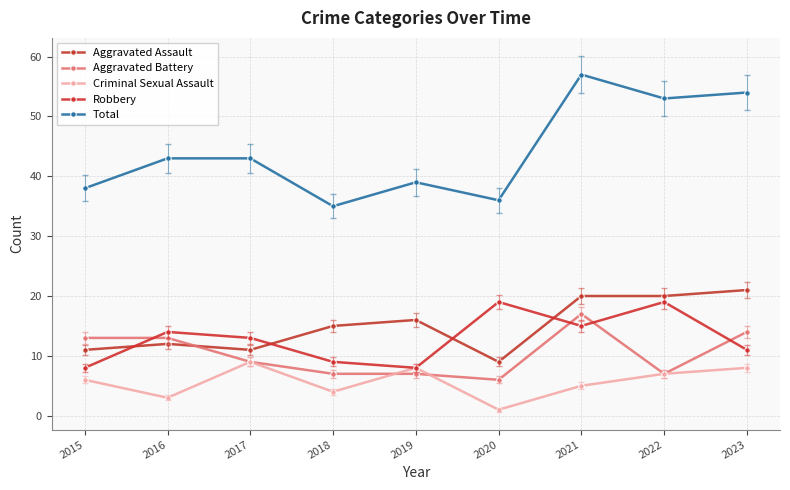

Reading left to right, what are all the values shown in this chart?

Aggravated Assault: 11	12	11	15	16	9	20	20	21
Aggravated Battery: 13	13	9	7	7	6	17	7	14
Criminal Sexual Assault: 6	3	9	4	8	1	5	7	8
Robbery: 8	14	13	9	8	19	15	19	11
Total: 38	43	43	35	39	36	57	53	54